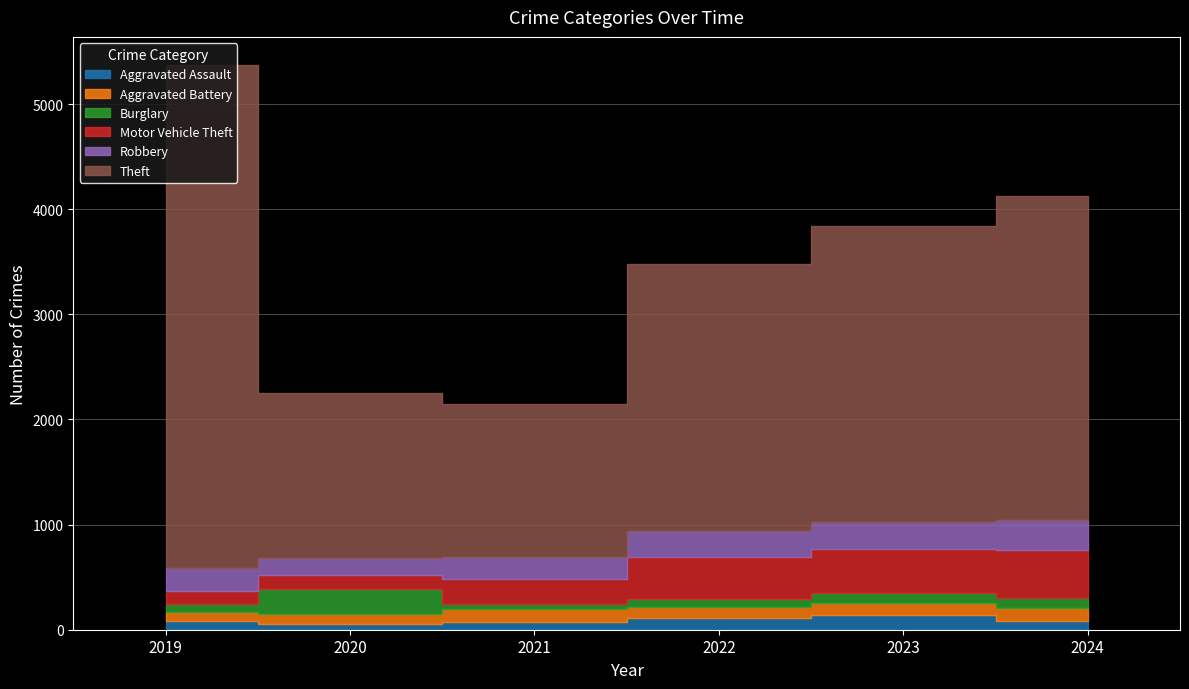

True or false: Aggravated Battery and Aggravated Assault intersect in this chart.

True